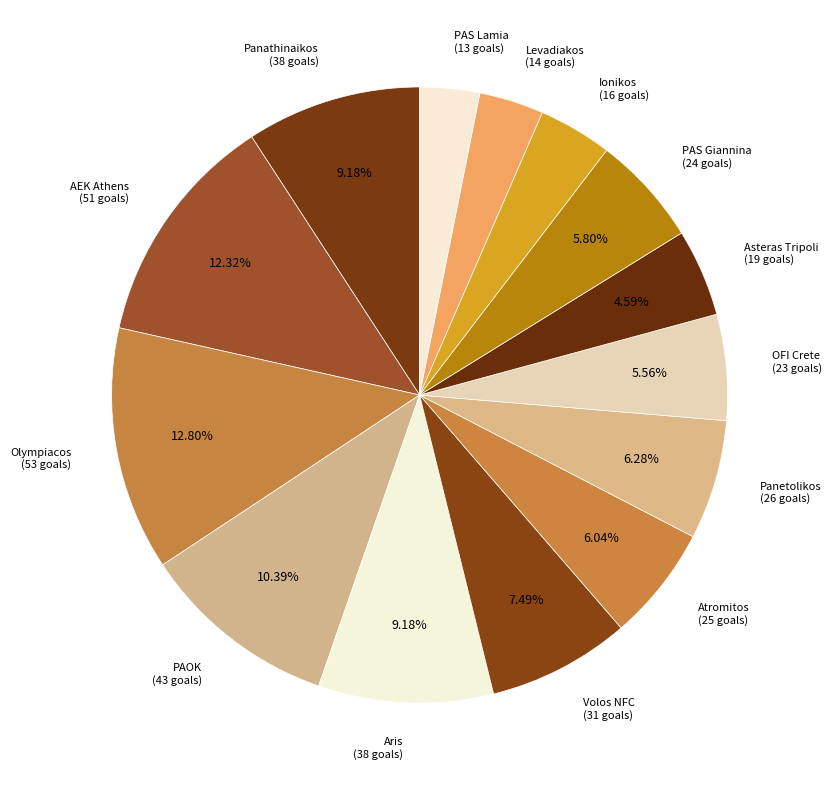

To the nearest percent, what is the difference between the largest and smallest slice percentages?

10%